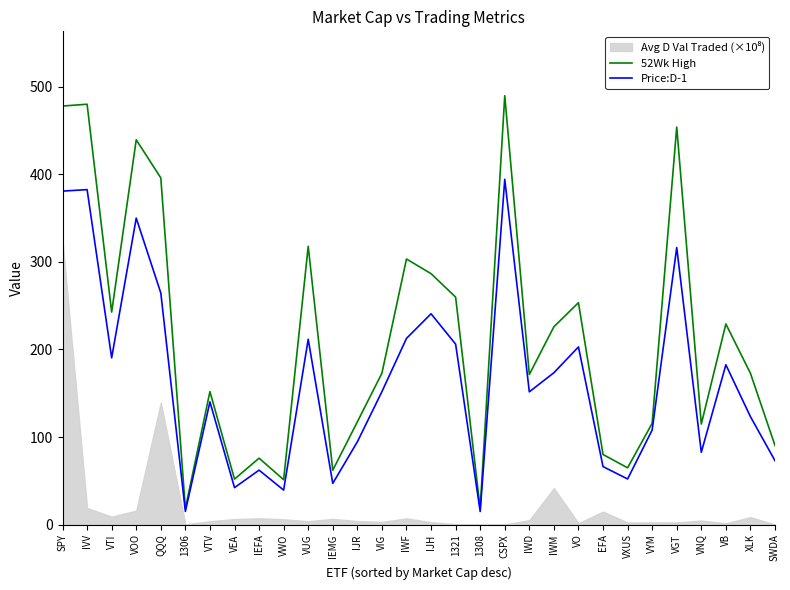

At which label is 52Wk High closest to 254?

VO